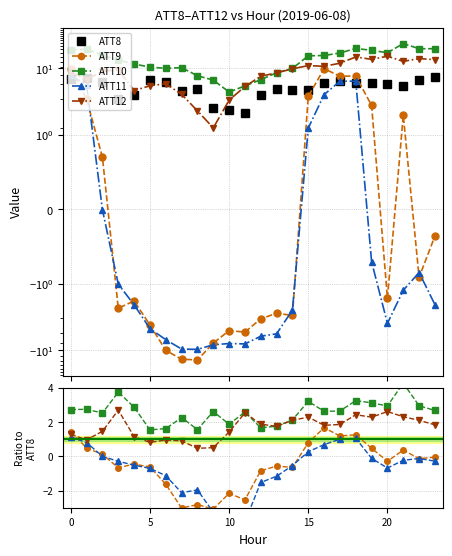

What is the value of the ATT9 point at the 16th from the left?

3.8